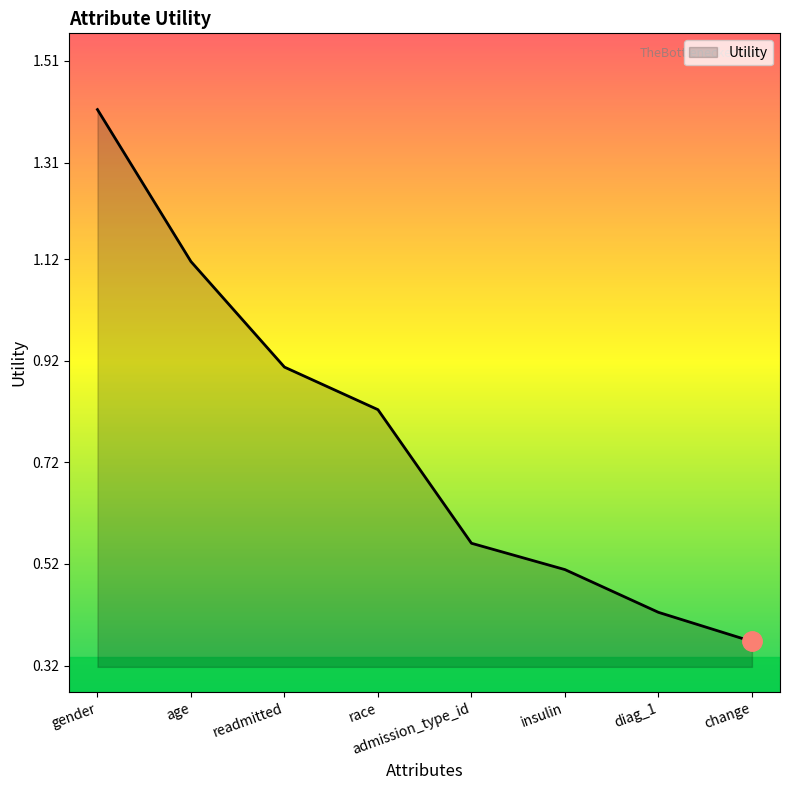

Is it true that the value at age is 1.7?

False